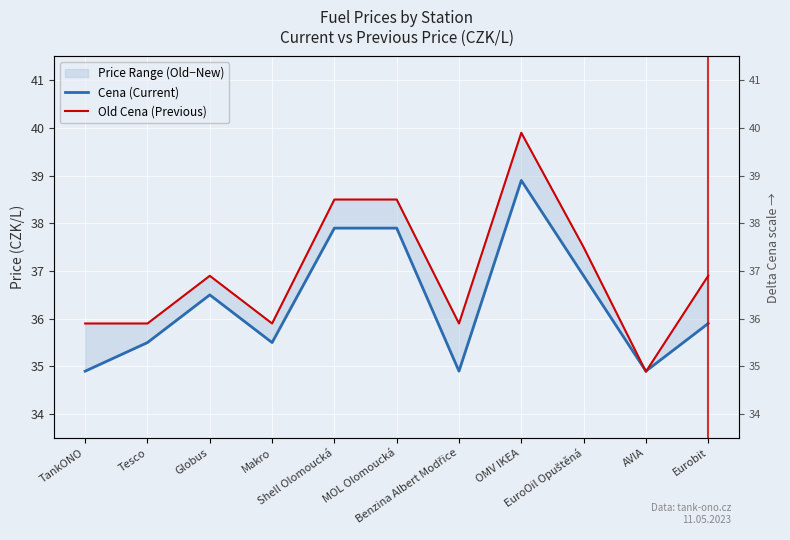

How many lines are shown in the chart?

2